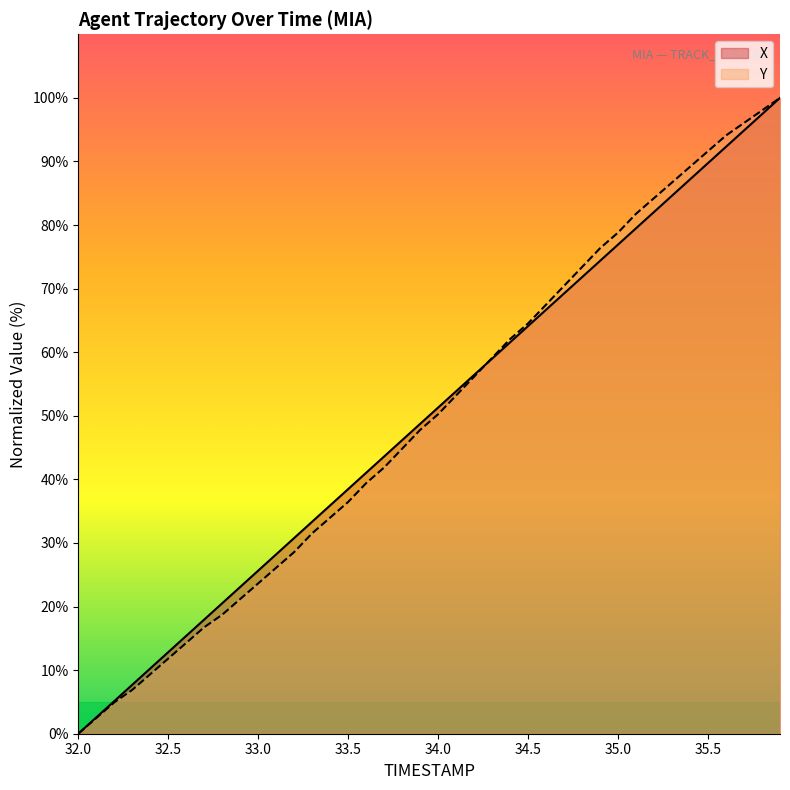

What are all the series names shown in the legend?

X, Y